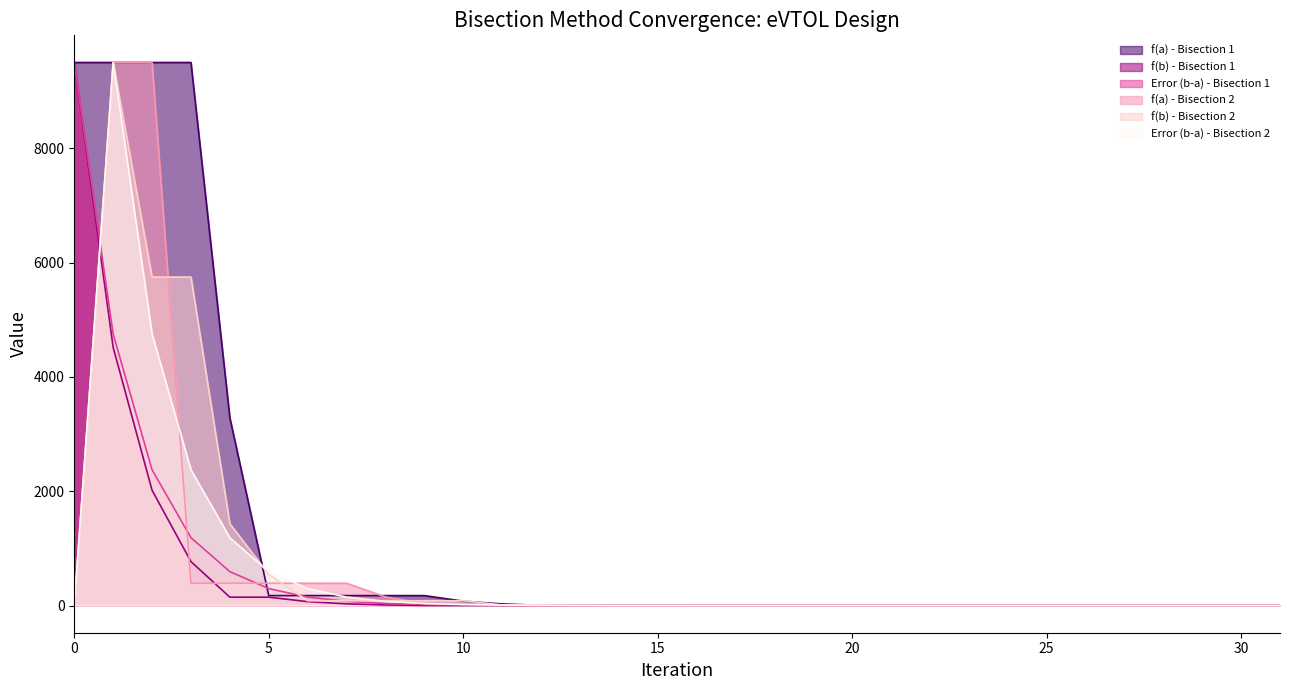

How many lines are shown in the chart?

6